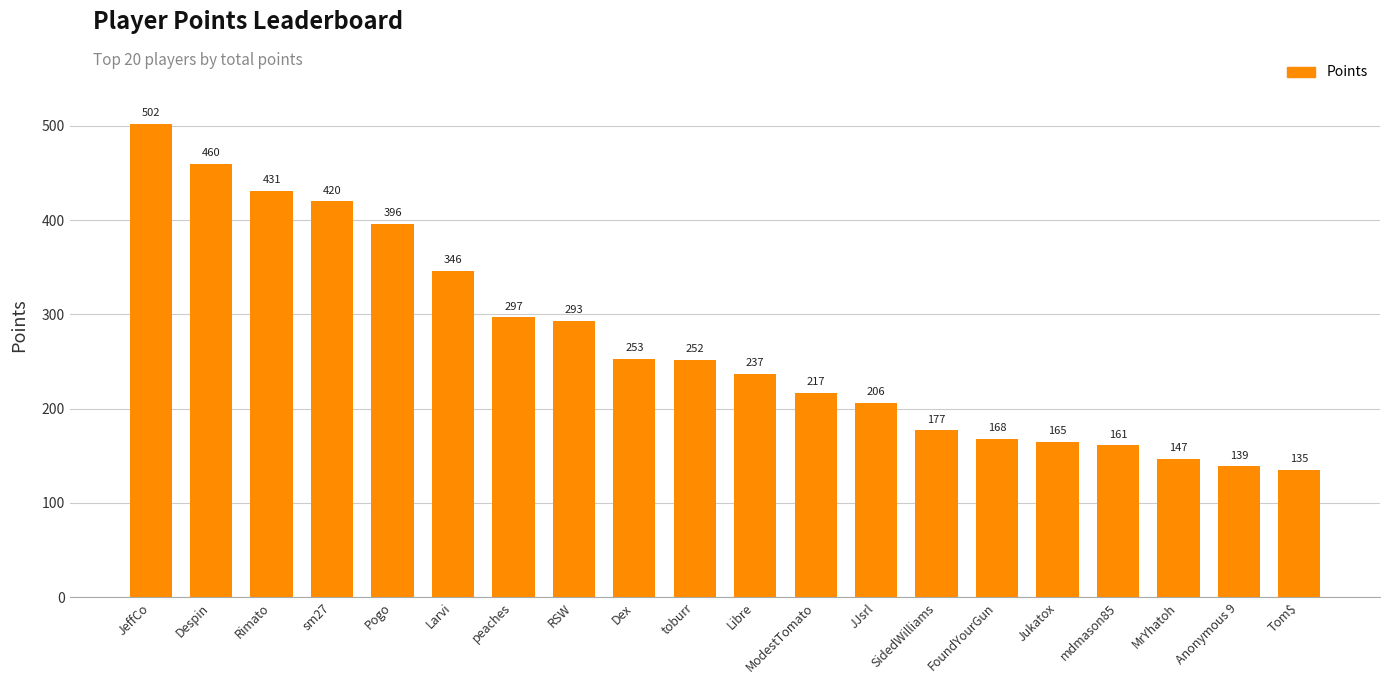

What is the ratio of the value at Tom$ to the value at MrYhatoh?

0.9